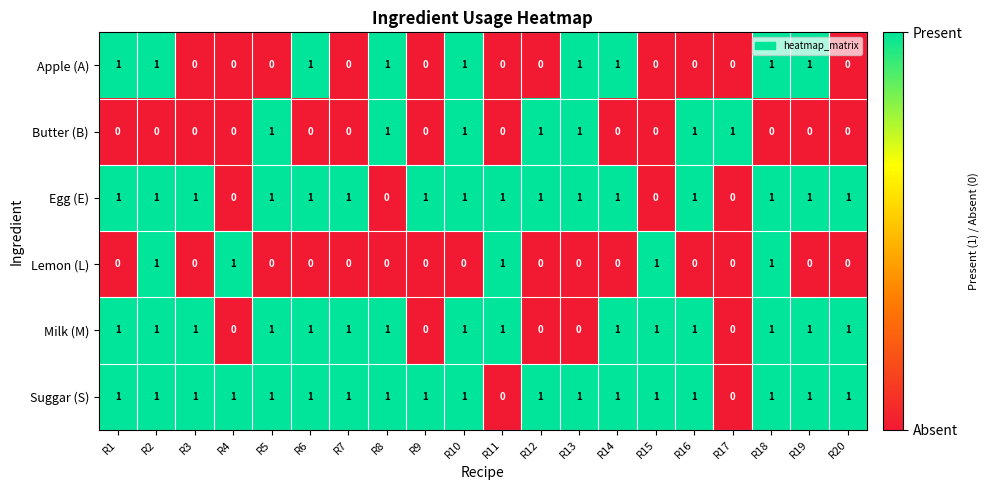

Between R1 and R20, which series saw the biggest shift?

Apple (A)